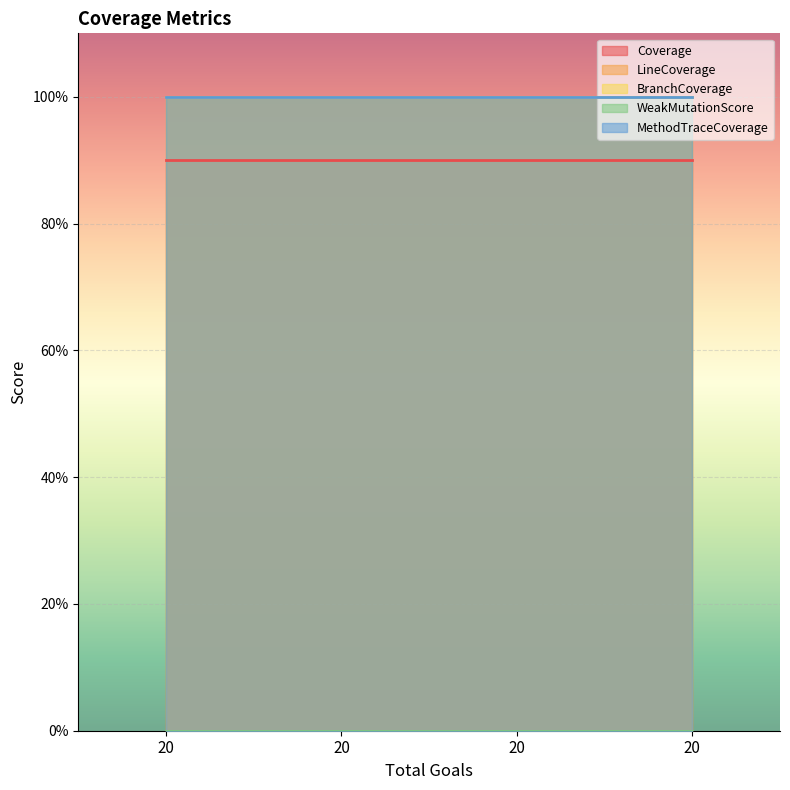

Reading right to left, transcribe all the data shown in this chart.

Coverage: 0.9	0.9	0.9	0.9
LineCoverage: 1.0	1.0	1.0	1.0
BranchCoverage: 1.0	1.0	1.0	1.0
WeakMutationScore: 0.0	0.0	0.0	0.0
MethodTraceCoverage: 1.0	1.0	1.0	1.0